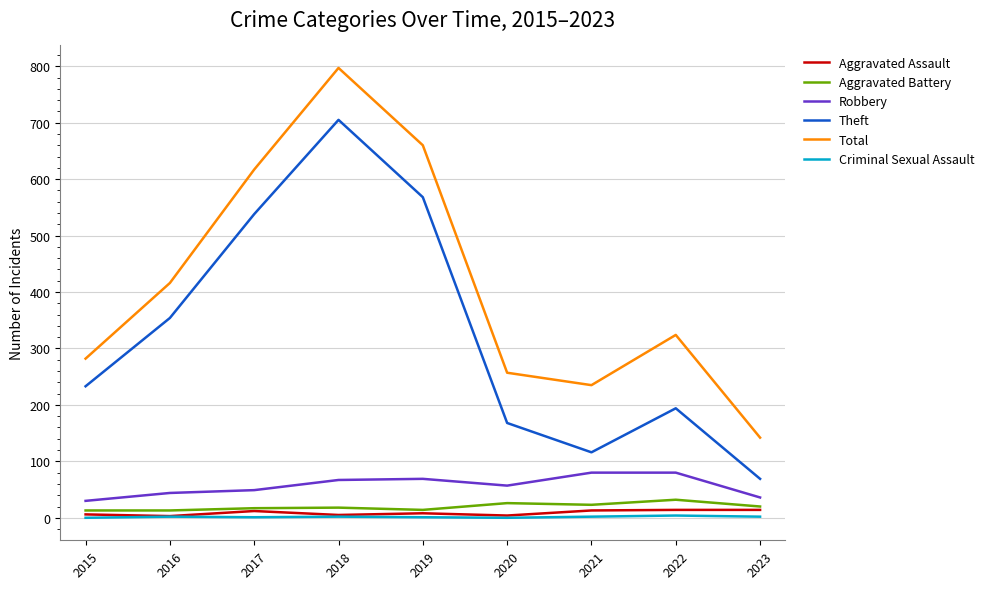

Is it true that Total equals 1039 at 2017?

False